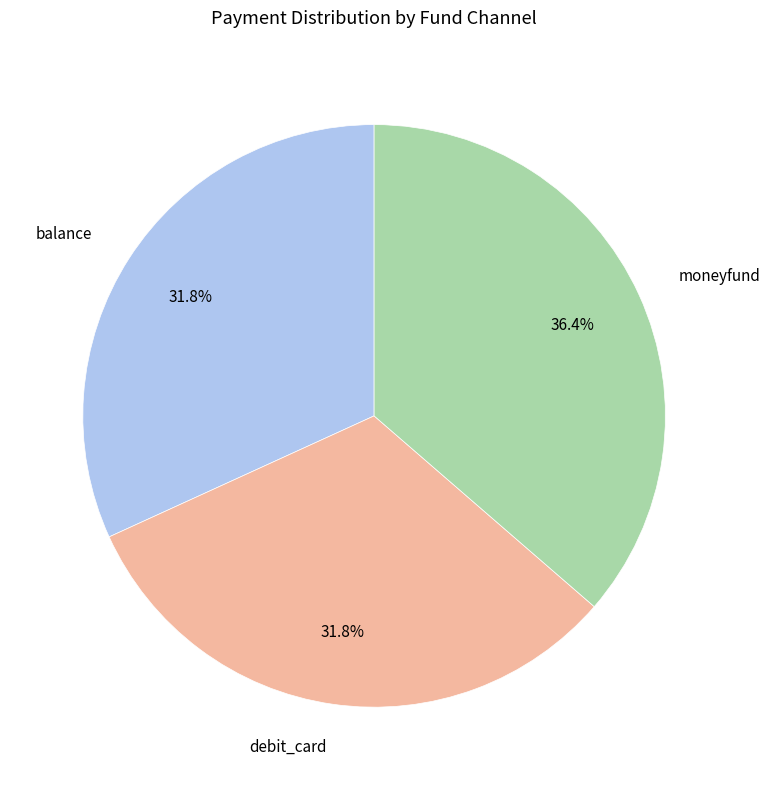

What is the largest slice in the pie chart?

moneyfund